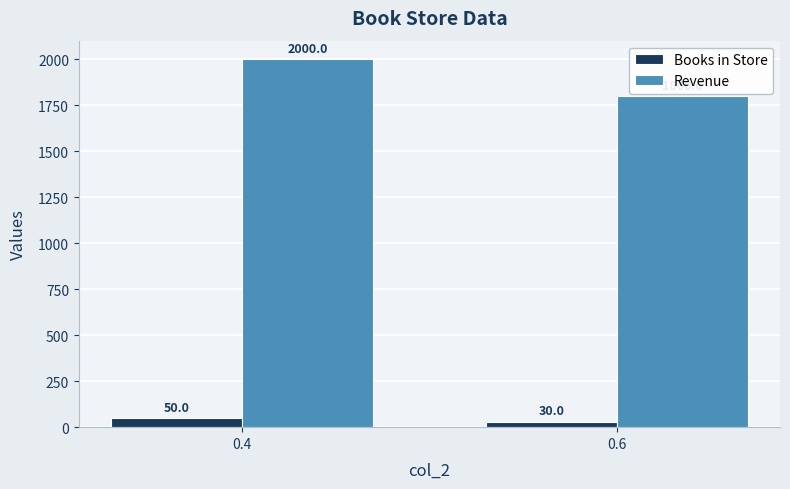

At which category does the chart reach its peak across all series?

0.4